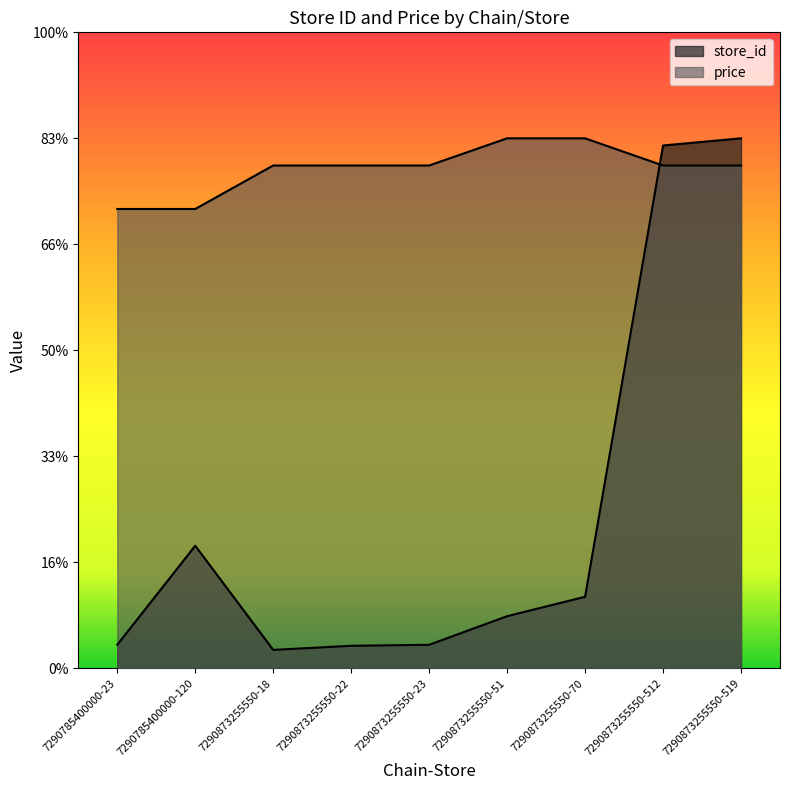

Does the chart display data point markers on the line(s)?

No